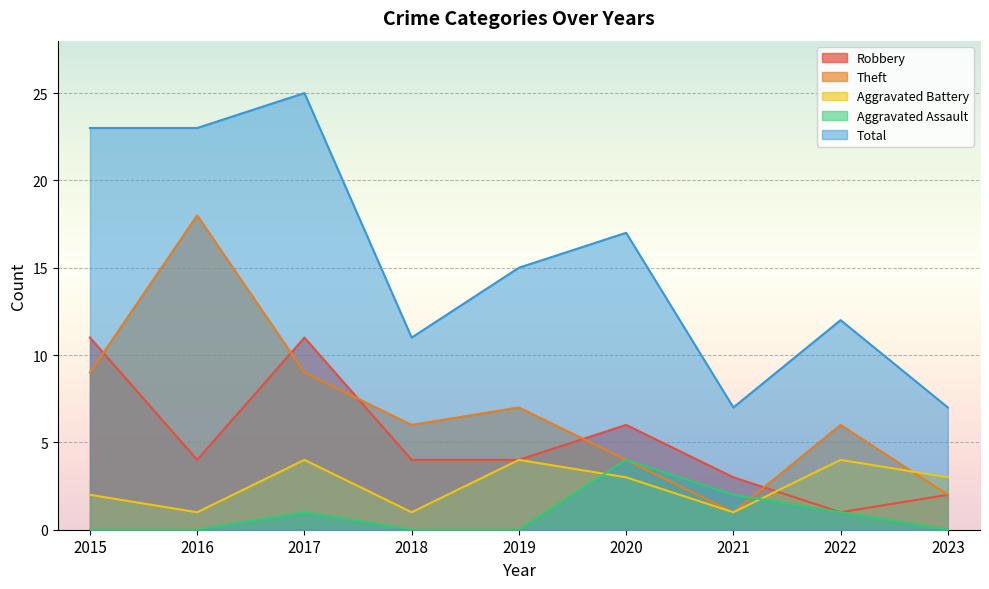

How many values in the Total series exceed 15?

4